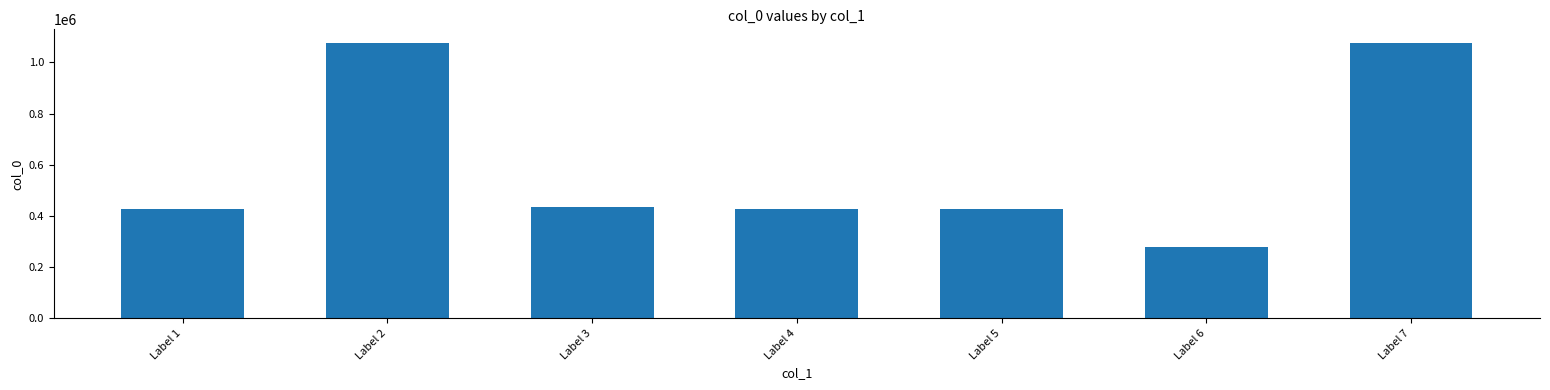

True or false: the data shows 428440 at Label 4.

True